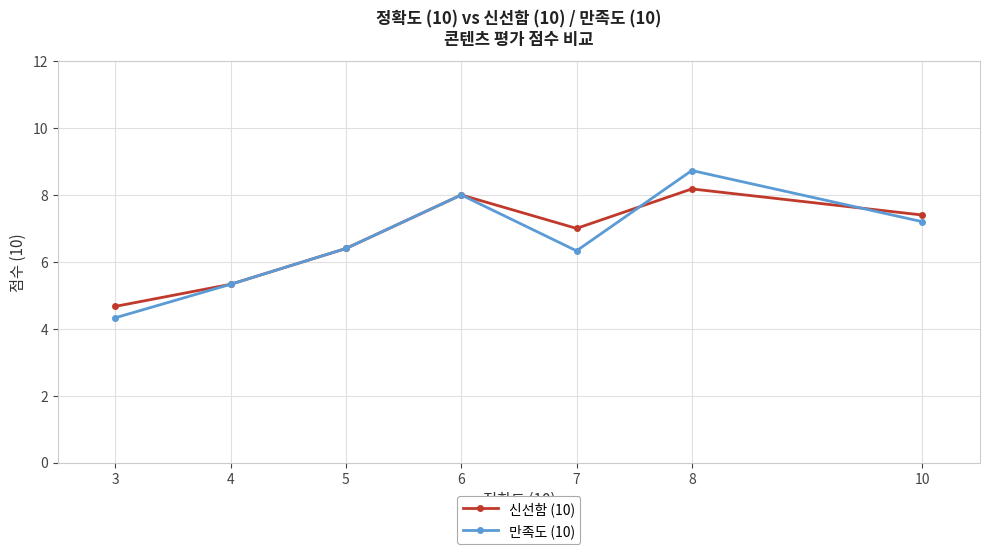

How many lines are shown in the chart?

2